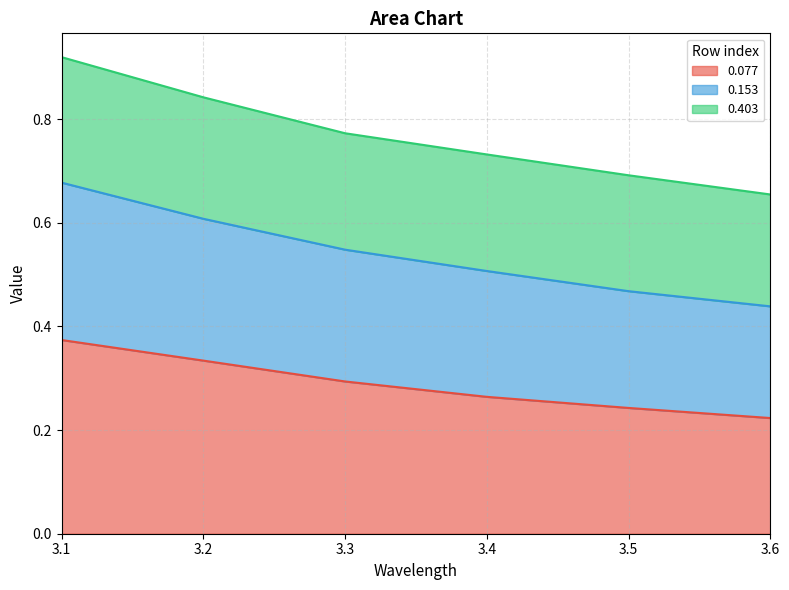

The value of 0.077 at 3.2 is 0.3. True or false?

True